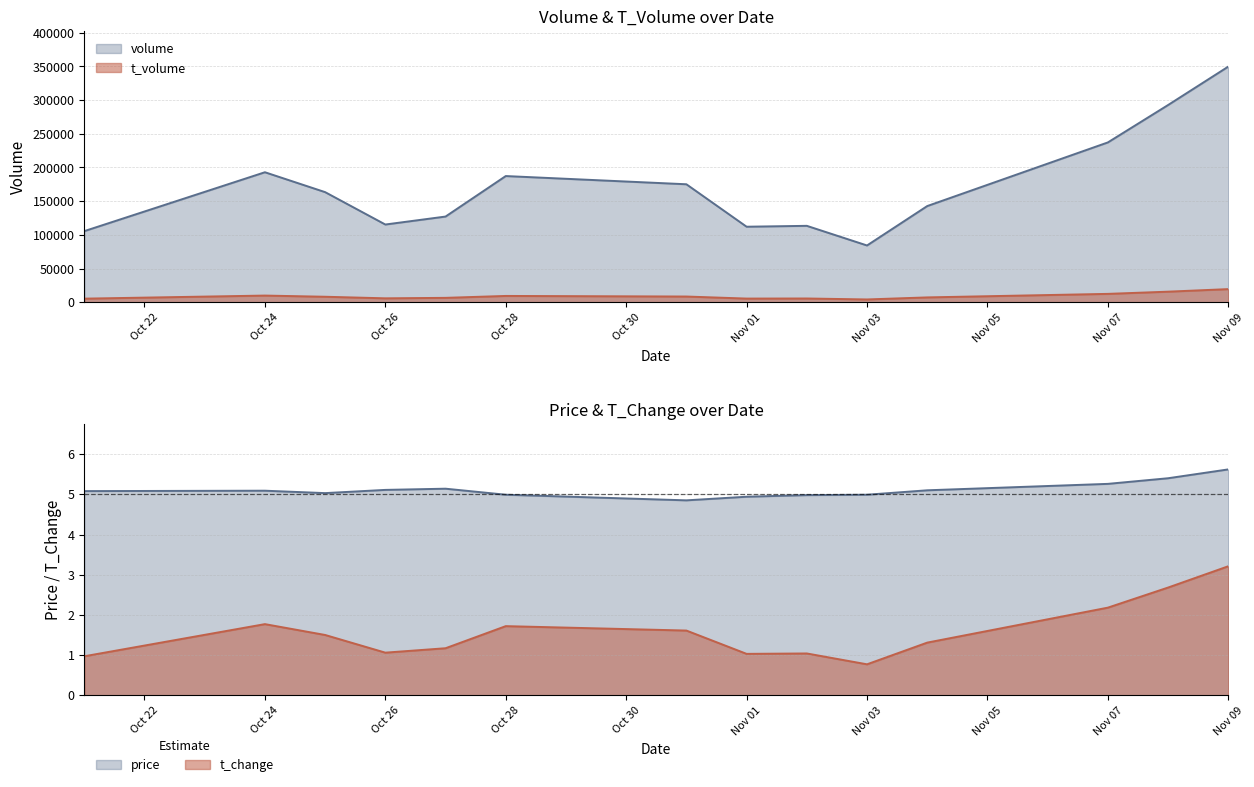

Is it true that volume equals 36582.2 at Oct 26?

False